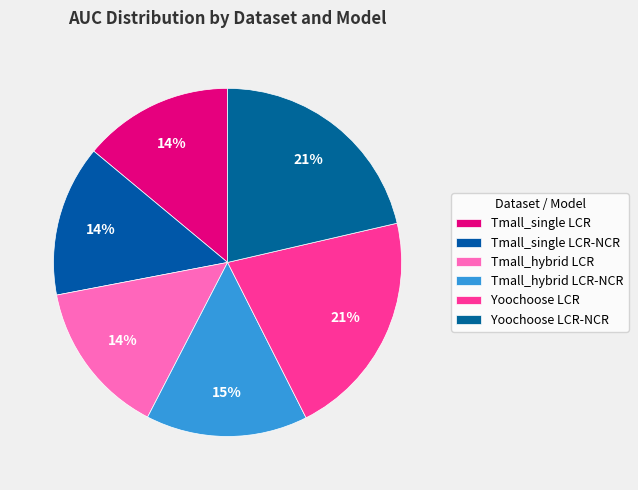

What percentage is the Tmall_hybrid LCR slice, to the nearest percent?

14%